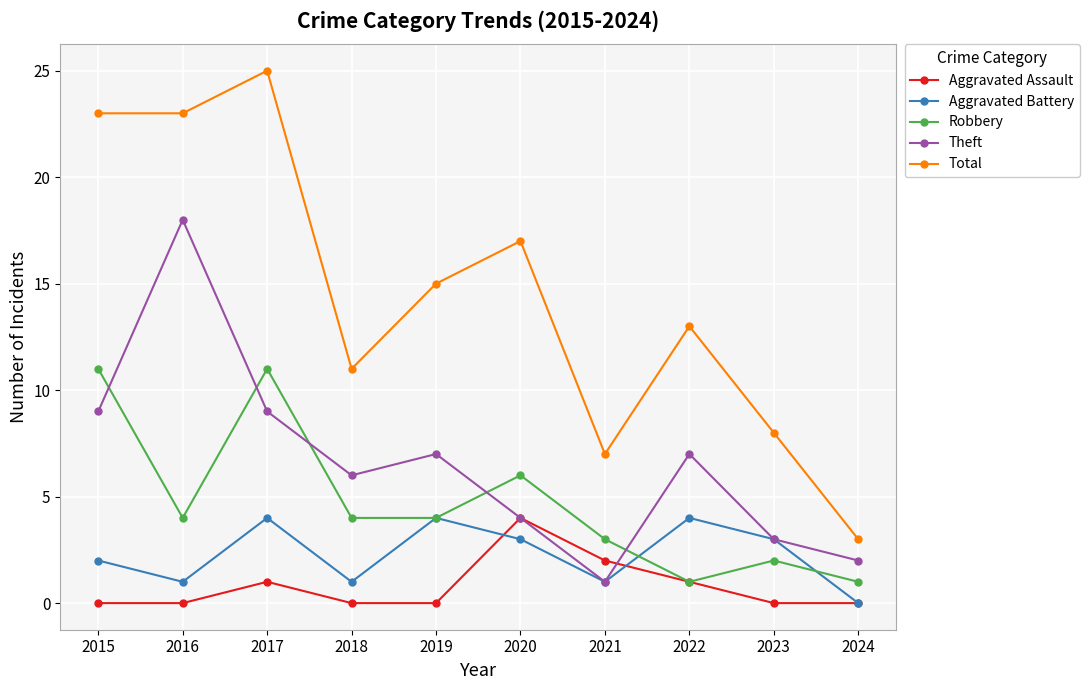

At 2015, list the series in order from smallest to largest.

Aggravated Assault, Aggravated Battery, Theft, Robbery, Total